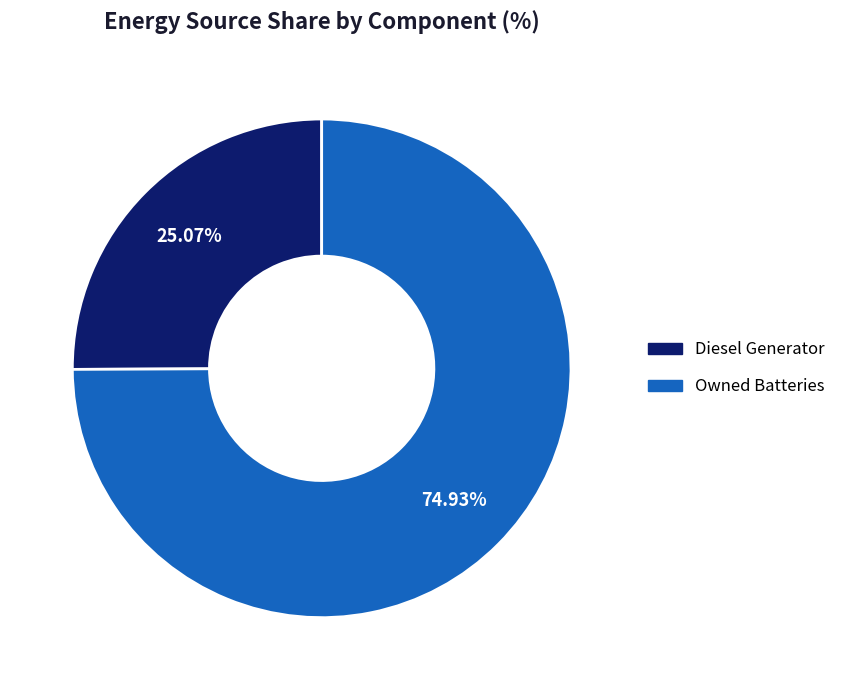

Is there any slice that represents more than half of the pie?

Yes